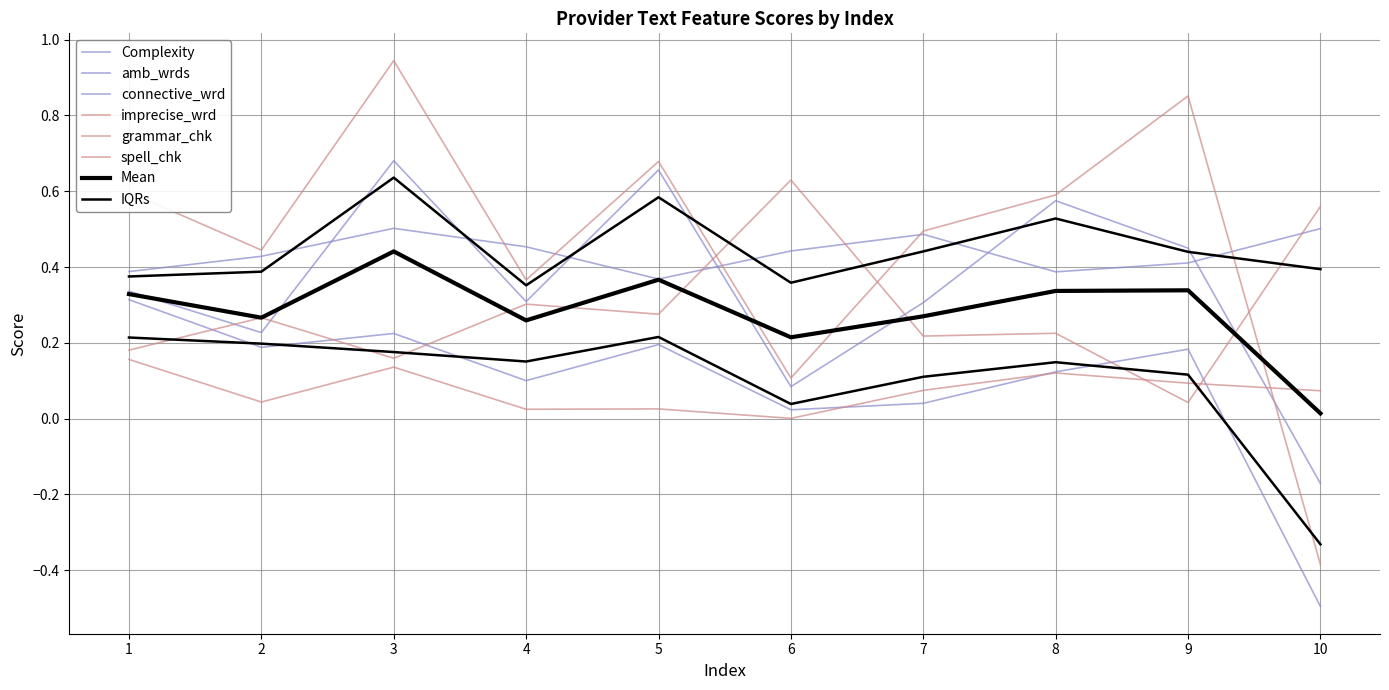

How many interior local valleys does the Complexity series have?

3